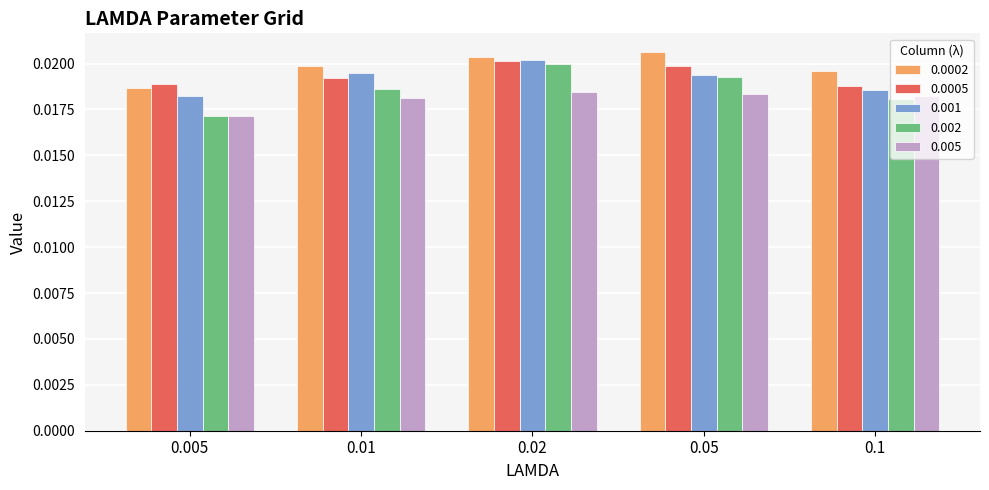

Which category has the lowest value across all series?

0.005